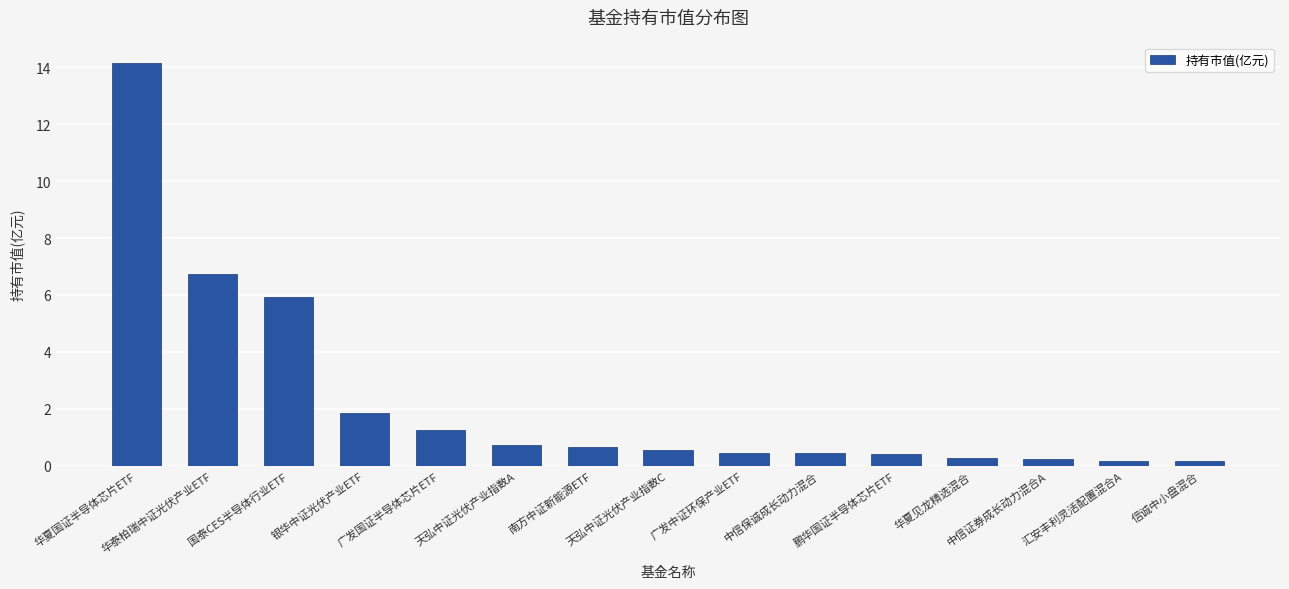

What is the difference between the second highest and minimum values?

6.6